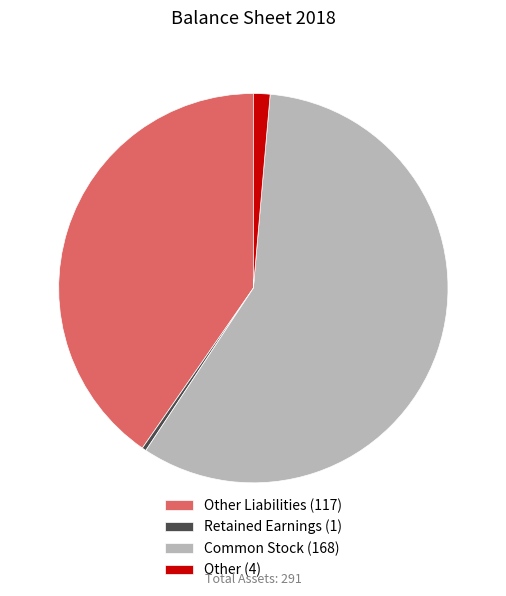

Does Other Liabilities (117) account for over 50% of the chart?

No